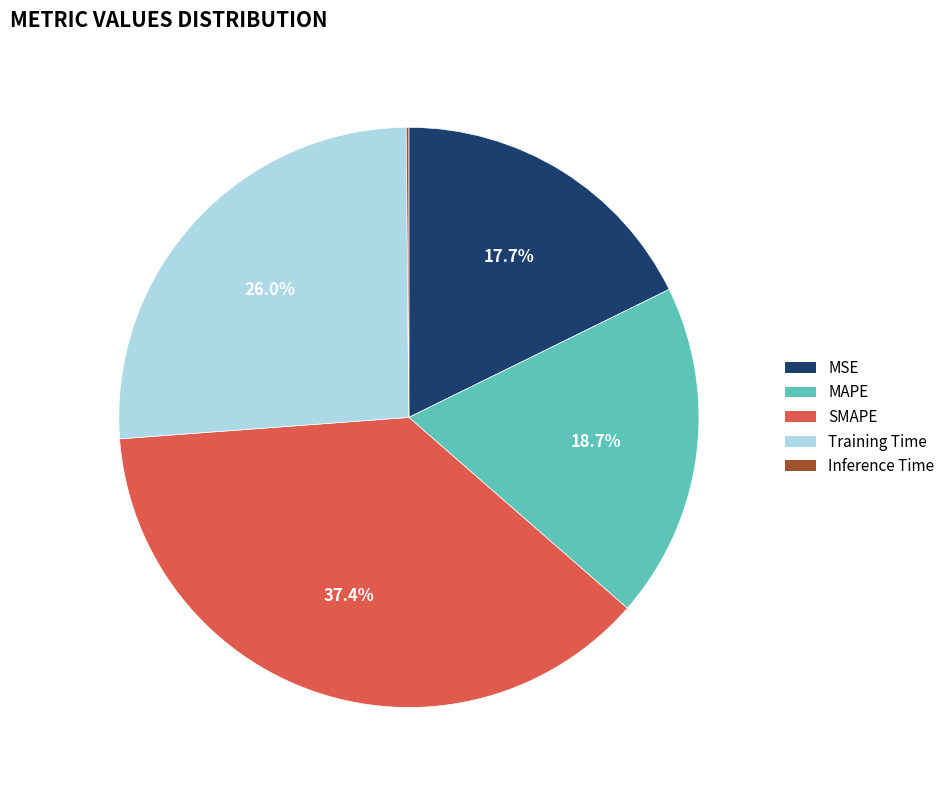

To the nearest percent, what is the difference between the largest and smallest slice percentages?

37%